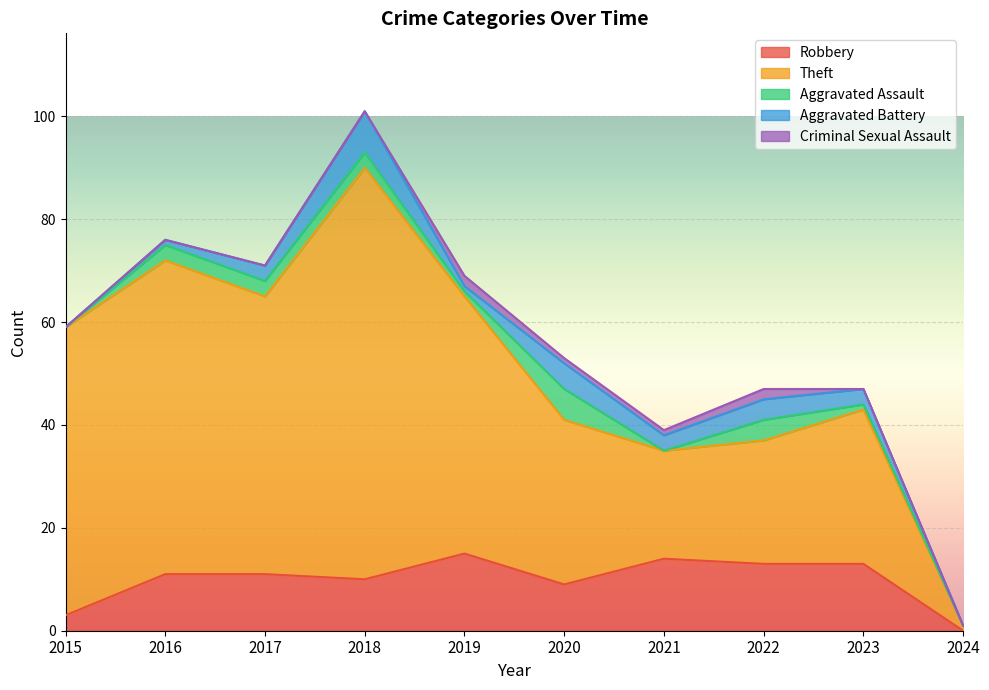

What is the highest value of the Theft series?

80